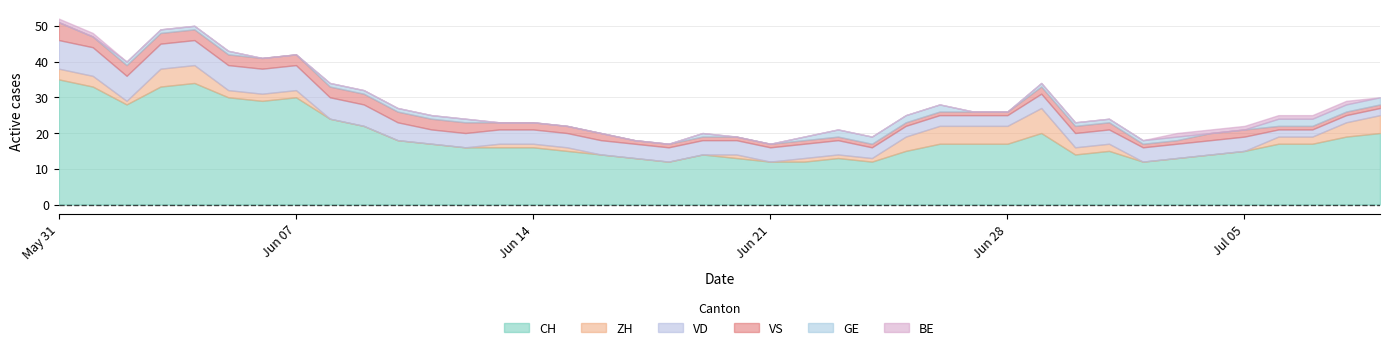

What are all the series names shown in the legend?

CH, ZH, VD, VS, GE, BE